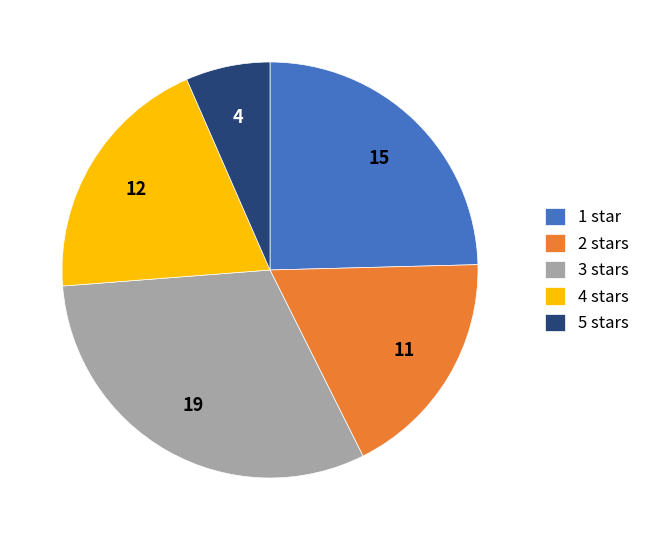

Approximately how many times larger is the value at 2 stars compared to 3 stars?

0.6